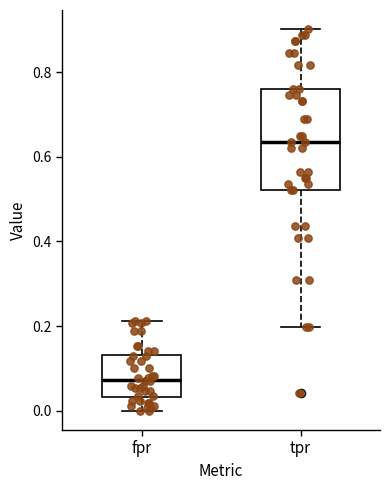

Which box has the lowest median line?

fpr